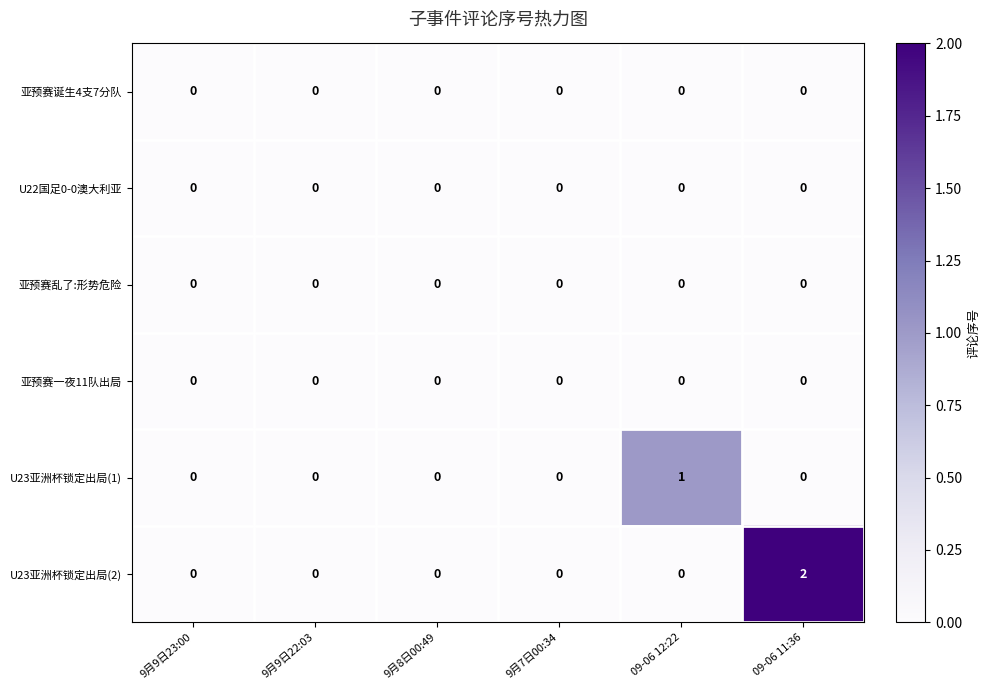

Which series has the widest spread of values?

U23亚洲杯锁定出局(2)